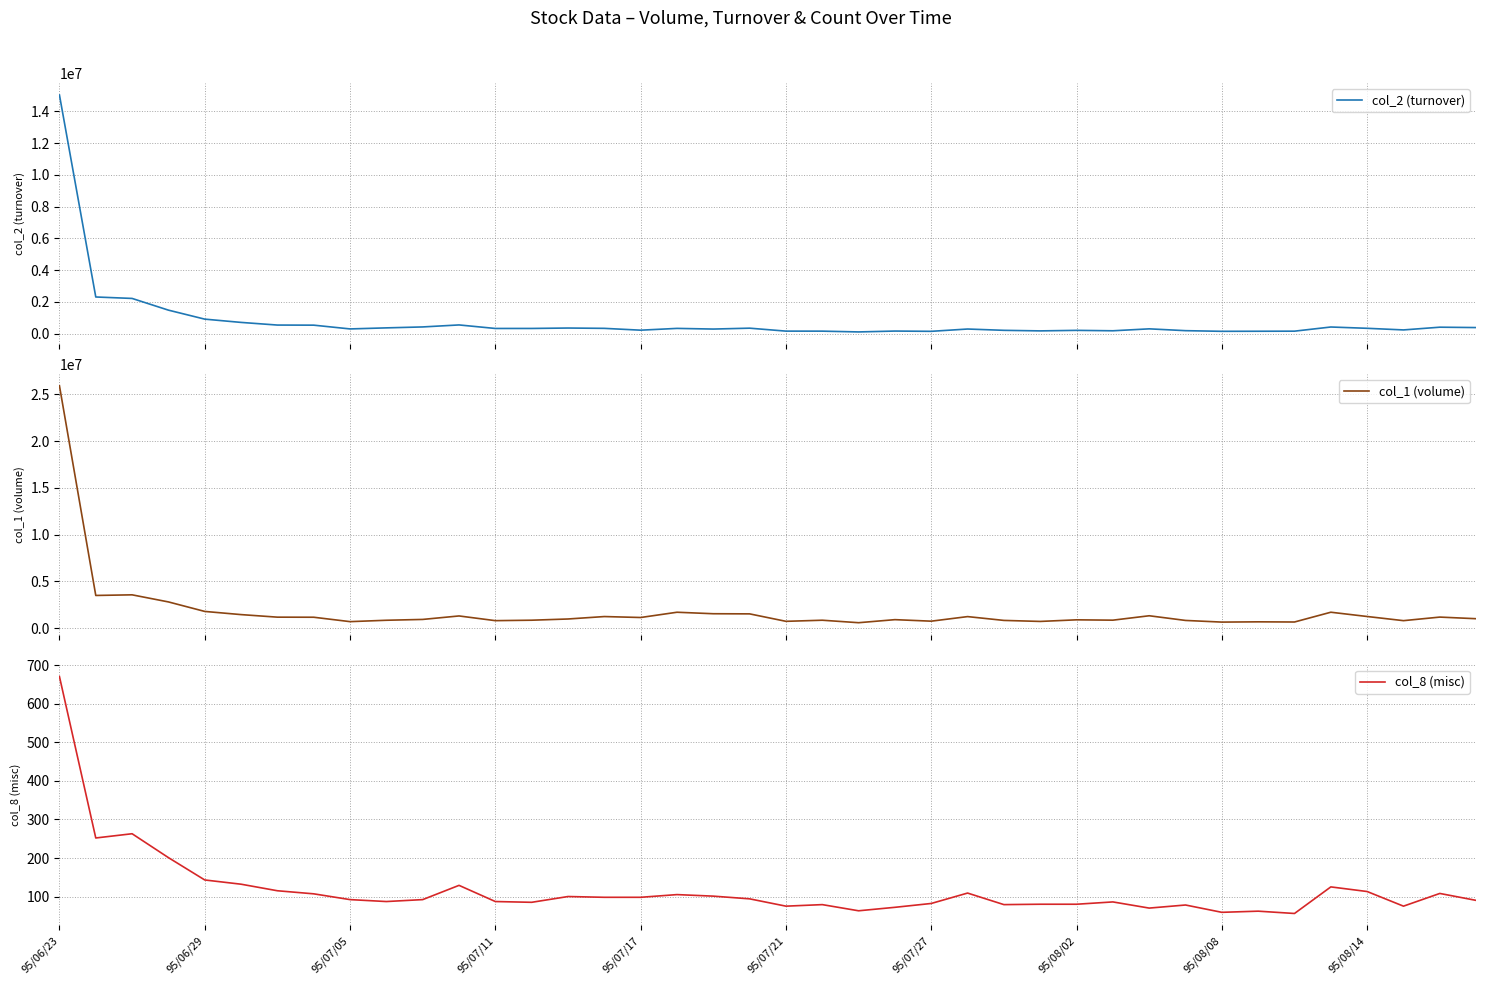

At which label does col_8 (misc) reach its peak?

95/06/23